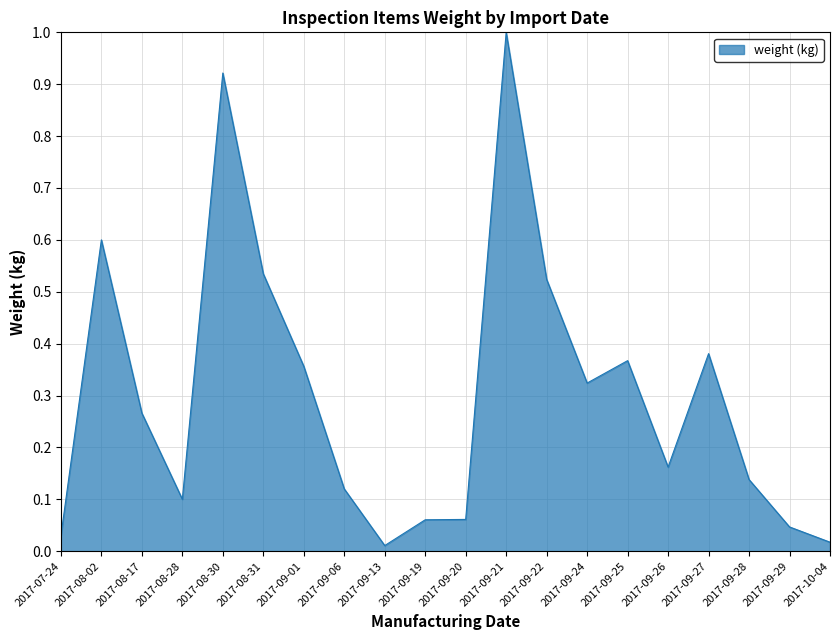

Where is the first local maximum?

2017-08-02